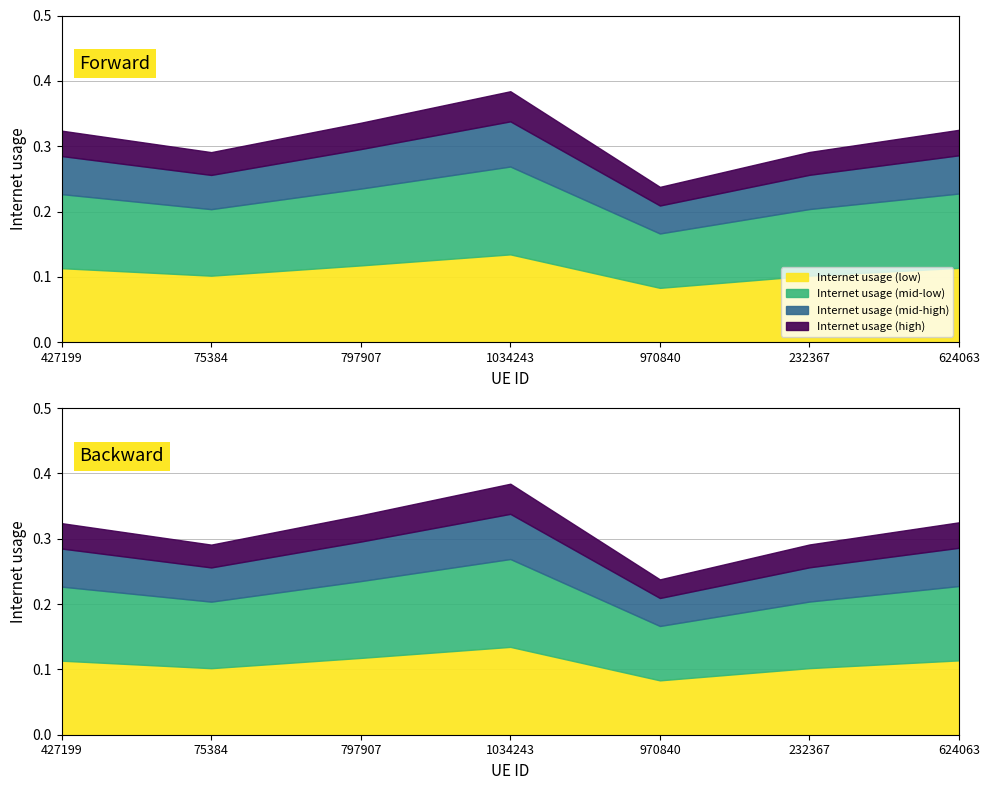

Count the number of categories in the chart.

7